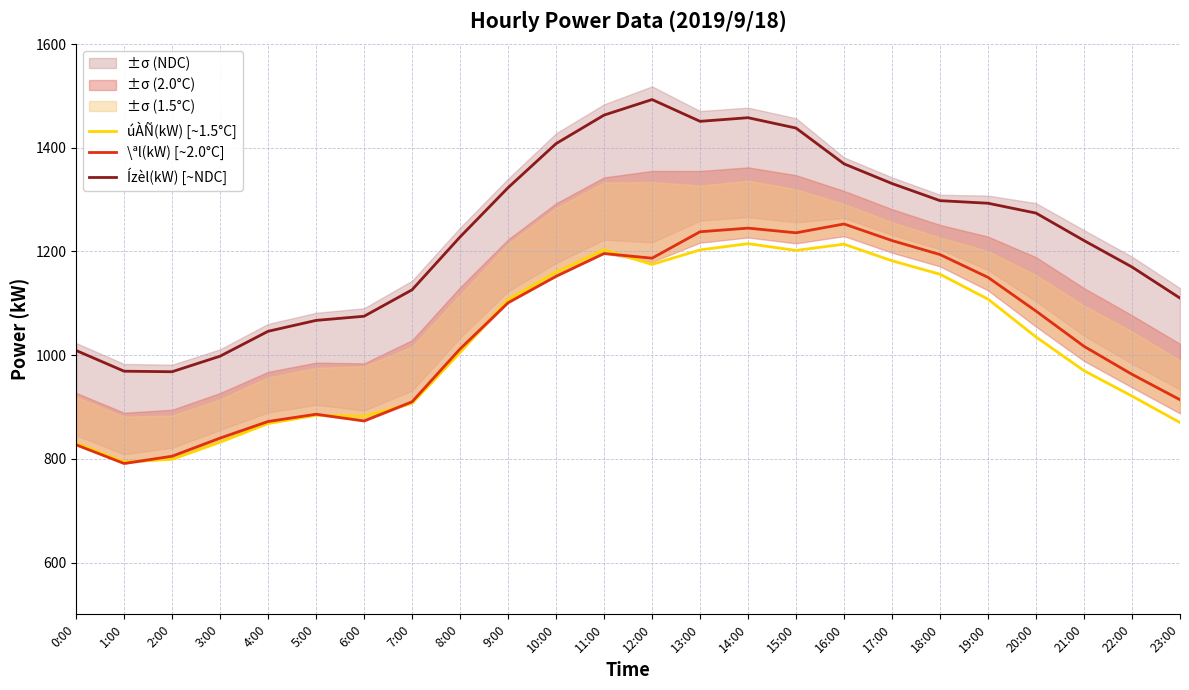

At which label does \ªl(kW) [~2.0°C] first exceed 1085?

9:00